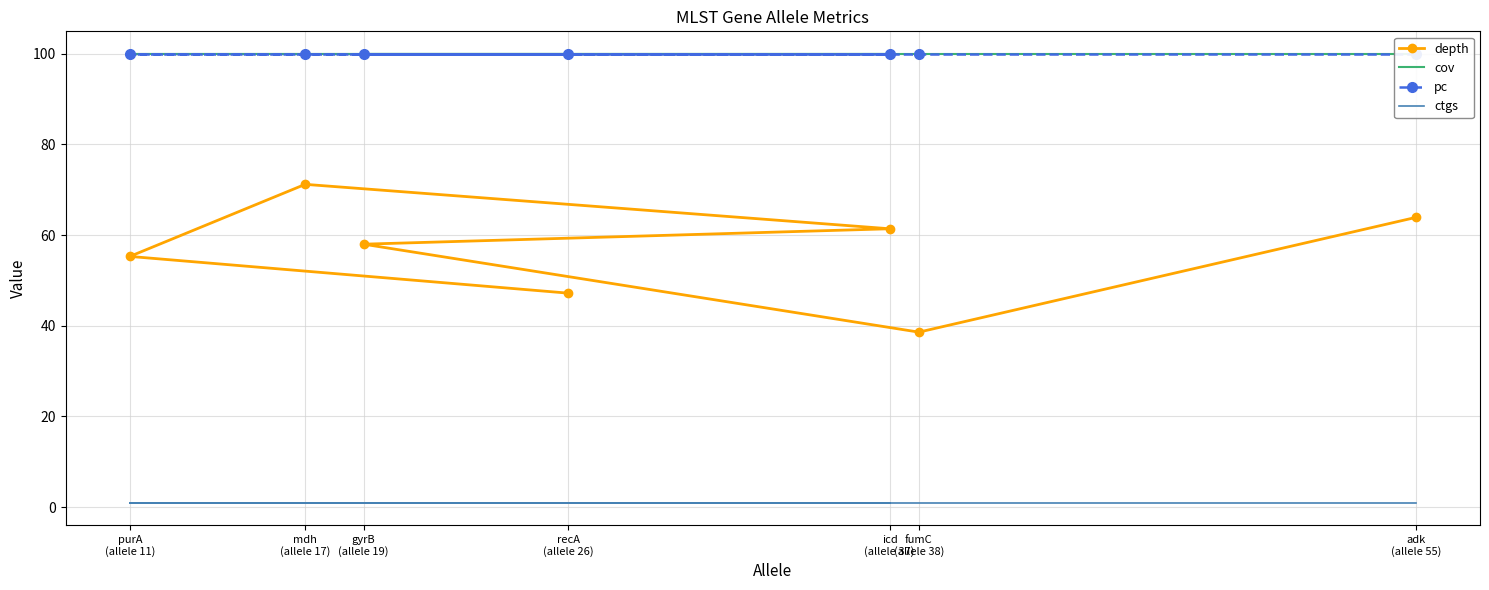

What are all the series names shown in the legend?

depth, cov, pc, ctgs